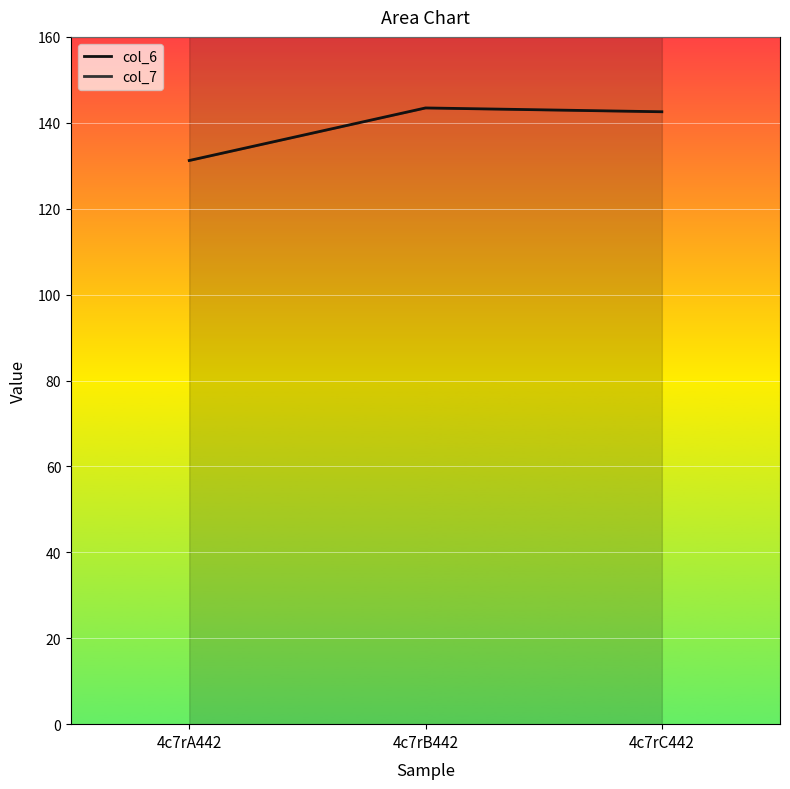

What is the spread (max minus min) of values at 4c7rC442?

113.6